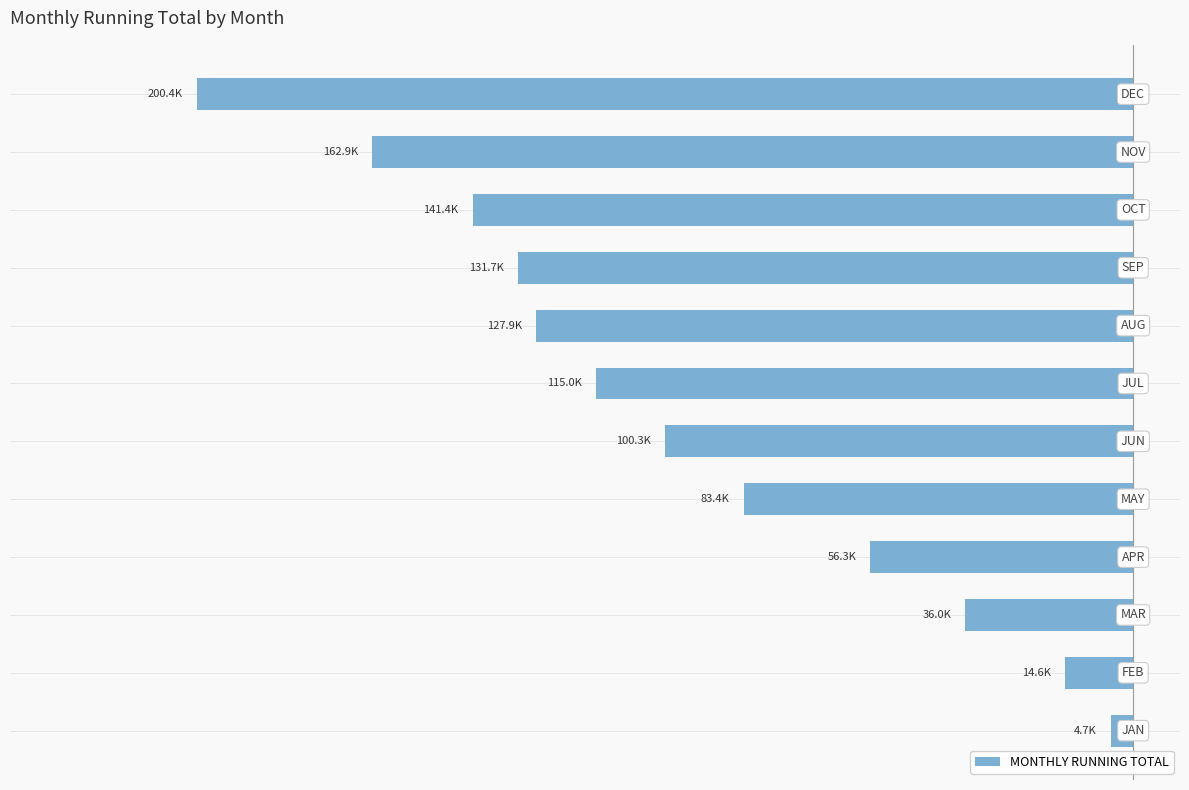

Does the chart contain any negative values?

Yes